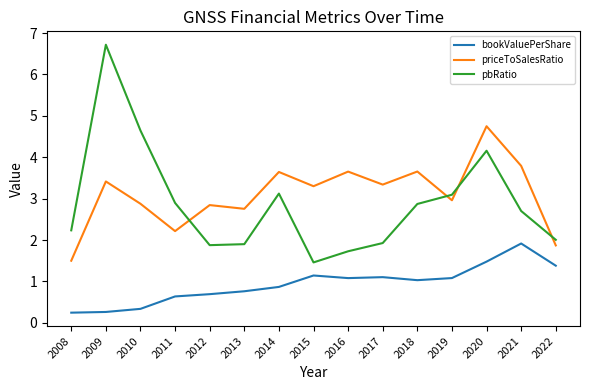

Between 2013 and 2016, which series saw the biggest shift?

priceToSalesRatio